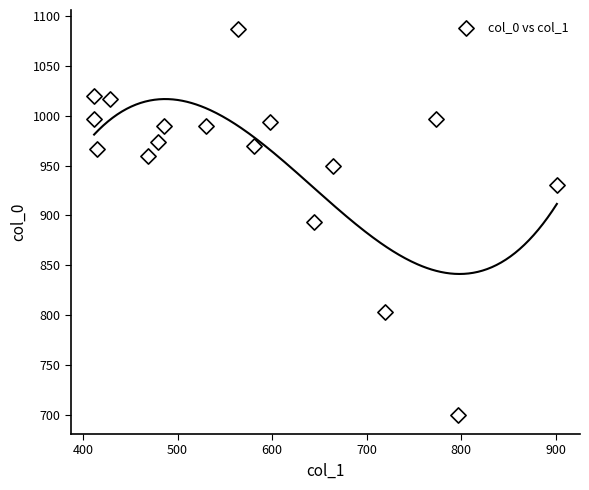

What is the range of Y values (max minus min)?

386.7